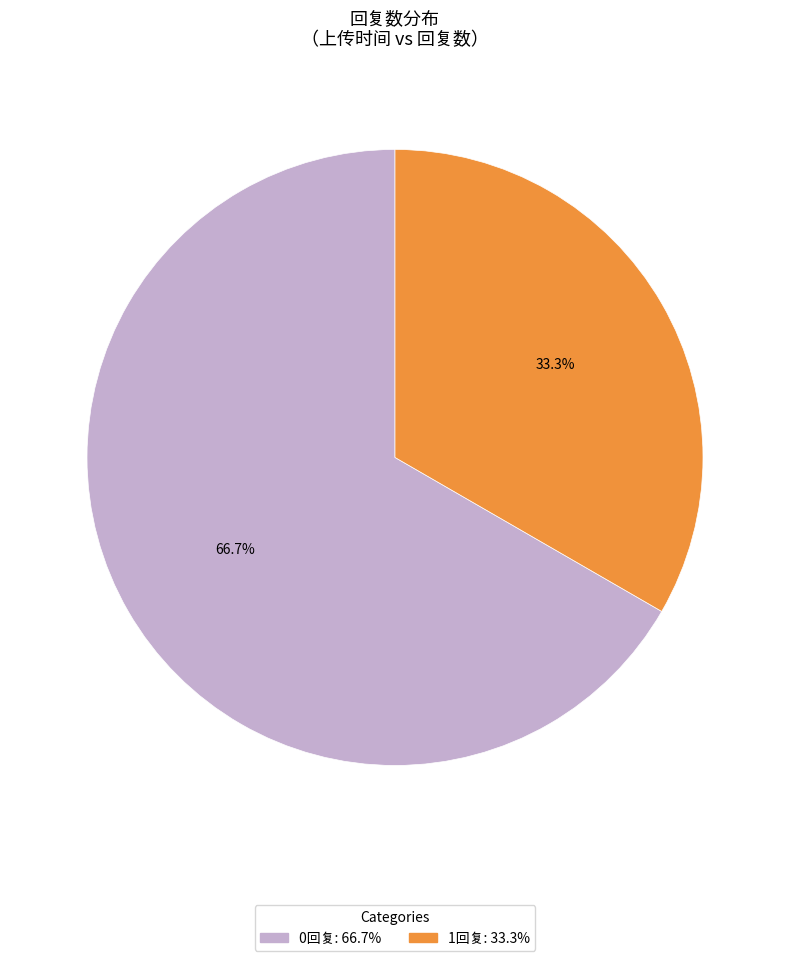

Is there any slice that represents more than half of the pie?

Yes